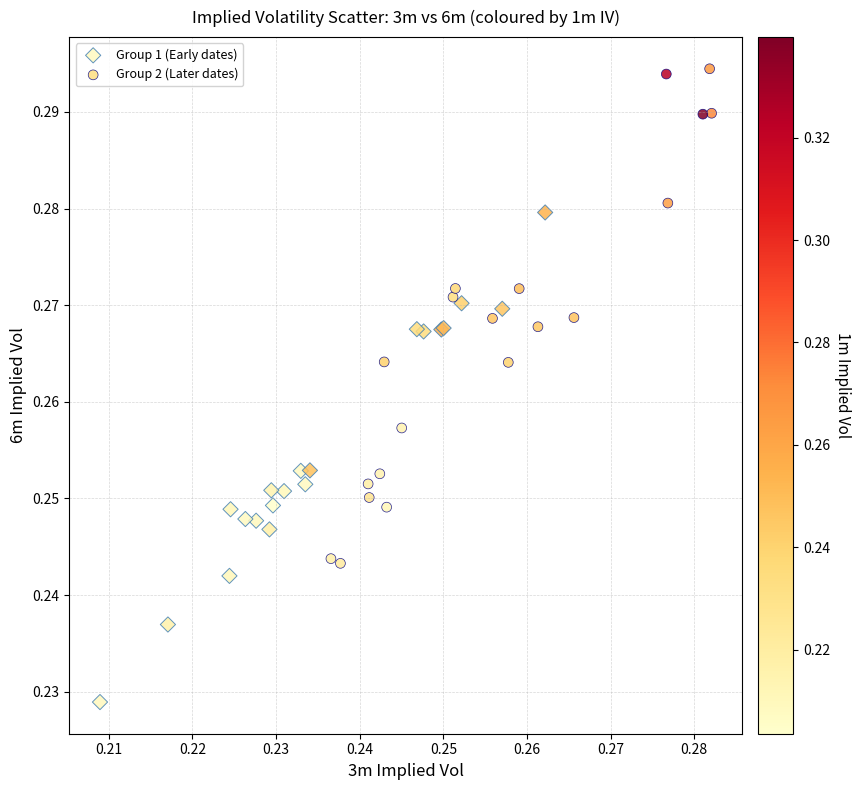

Which series contains the highest Y value?

Group 2 (Later dates)